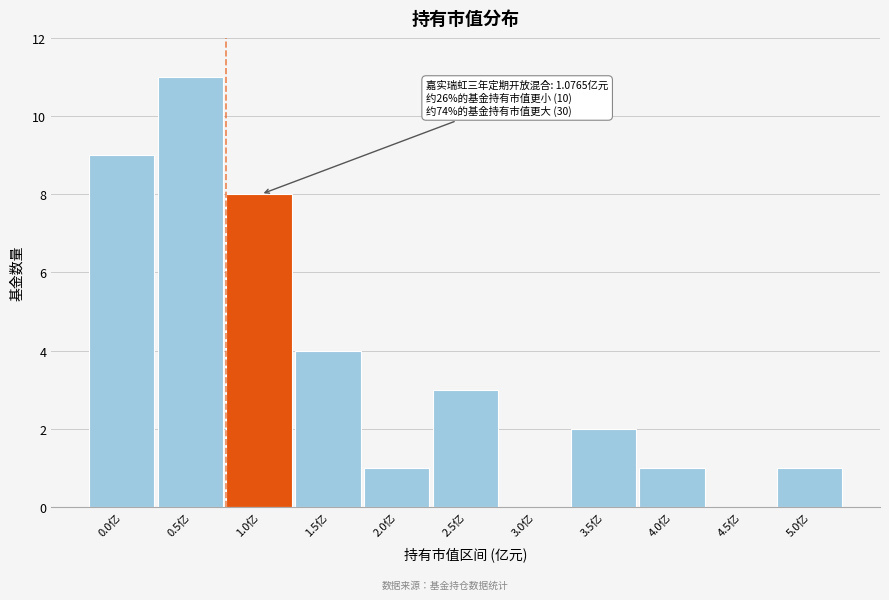

Reading left to right, list all the values displayed in this chart.

0.0亿=9	0.5亿=11	1.0亿=8	1.5亿=4	2.0亿=1	2.5亿=3	3.0亿=0	3.5亿=2	4.0亿=1	4.5亿=0	5.0亿=1